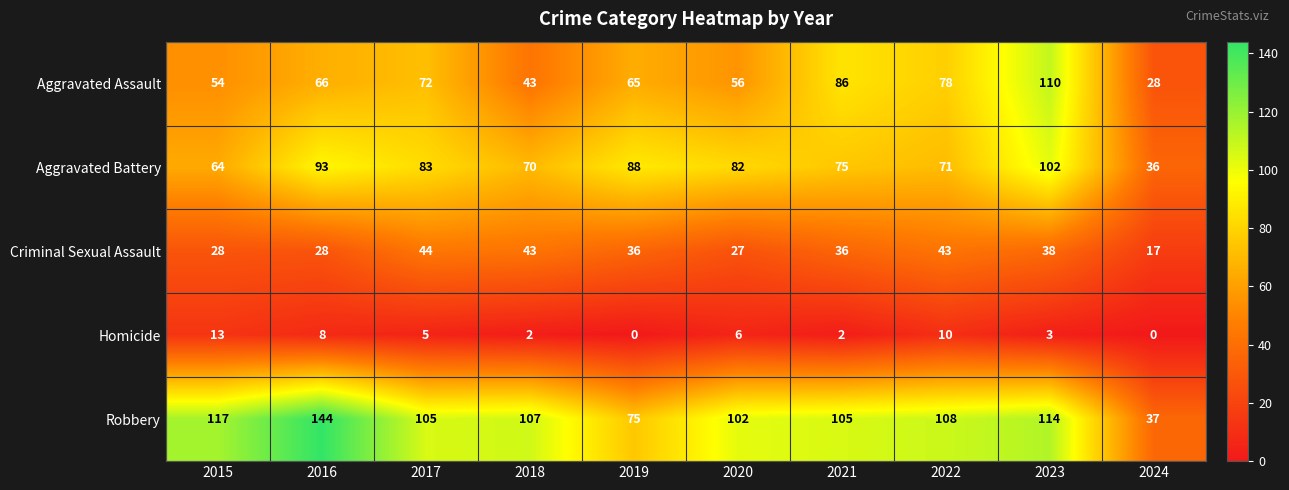

Count the number of categories in the chart.

10